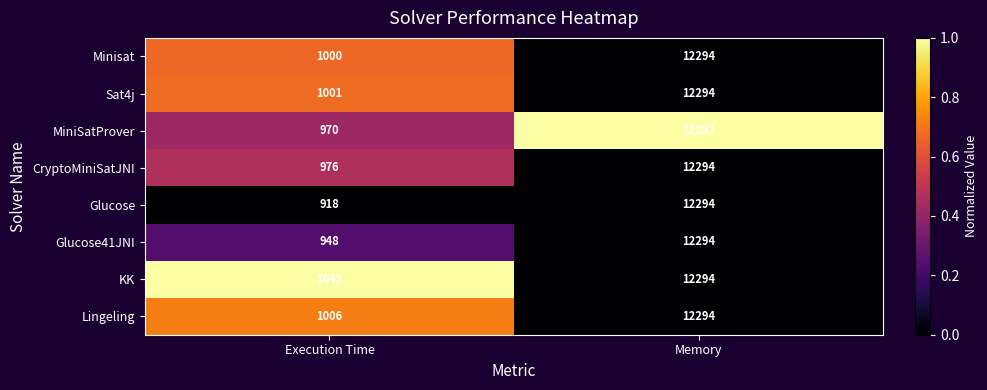

What is the greatest value displayed?

12297